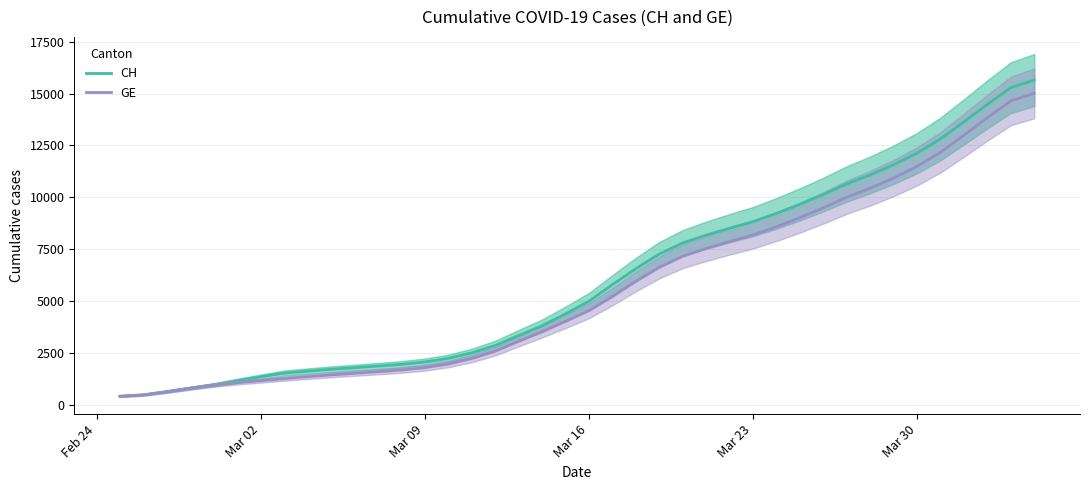

What is the highest value of the CH series?

15650.5